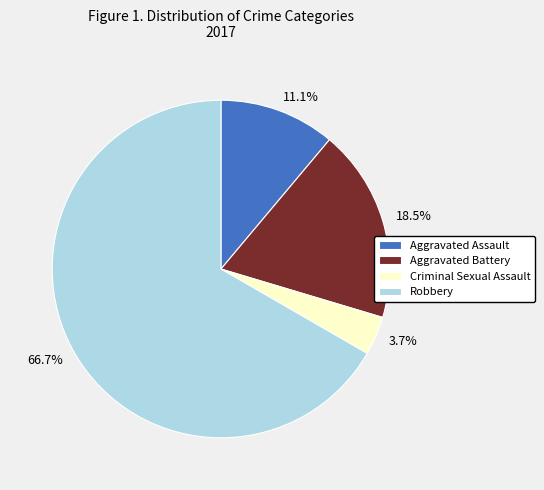

What is the ratio of the value at 11.1% to the value at 3.7%?

3.0